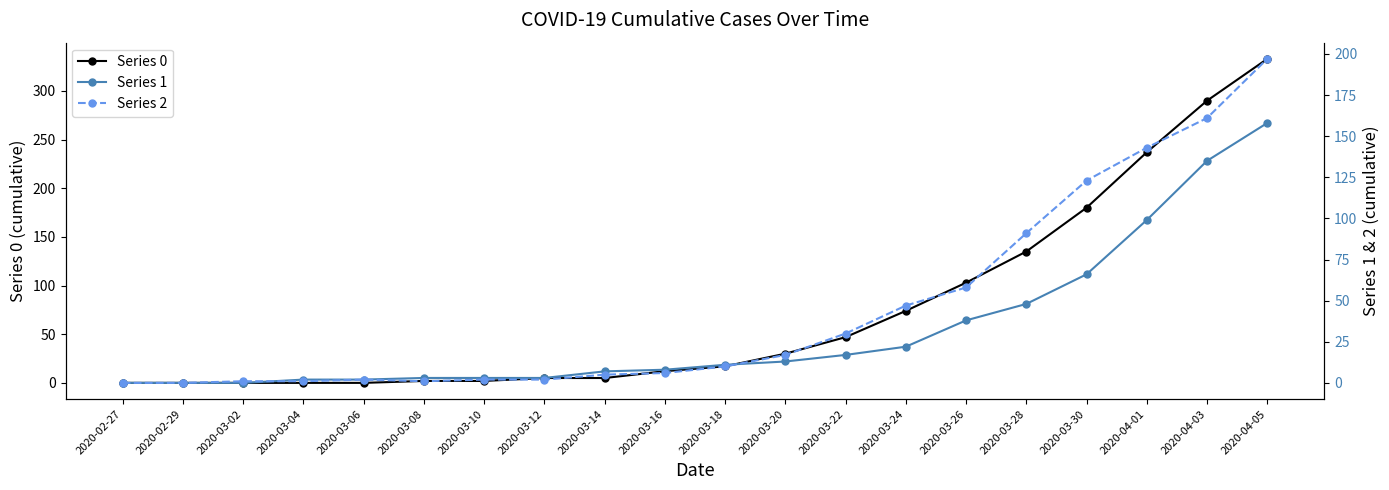

What is the label of the 15th point from the left?

2020-03-26